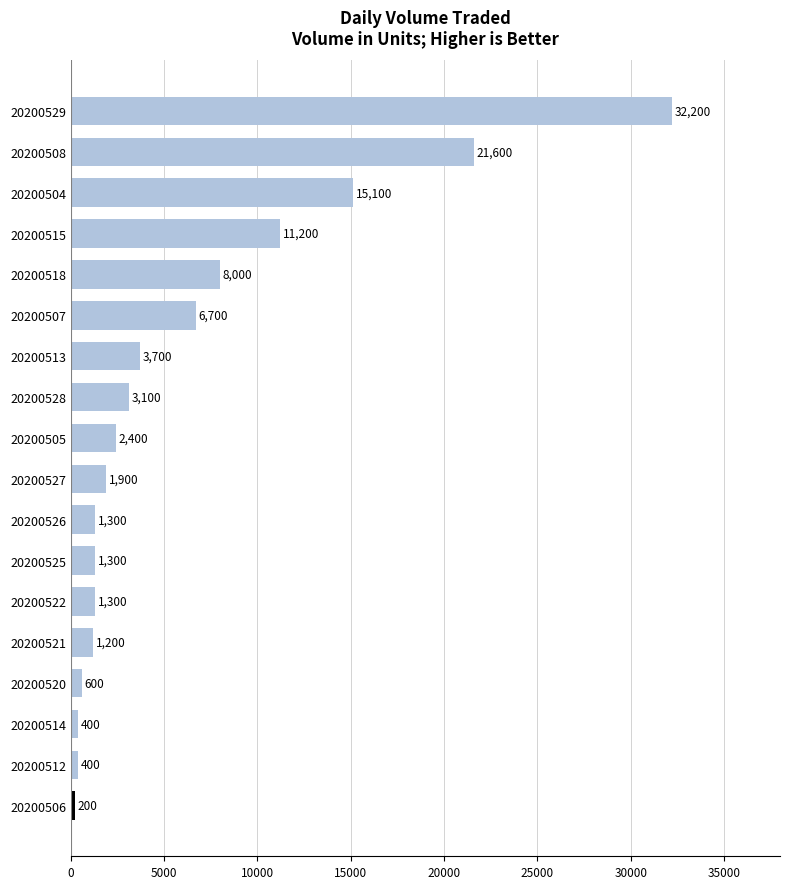

True or false: the data shows 11650 at 20200508.

False